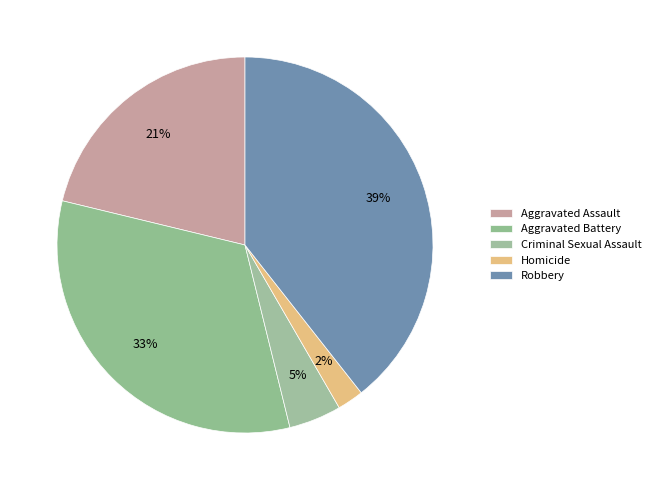

Rank the categories by value from highest to lowest.

Robbery, Aggravated Battery, Aggravated Assault, Criminal Sexual Assault, Homicide